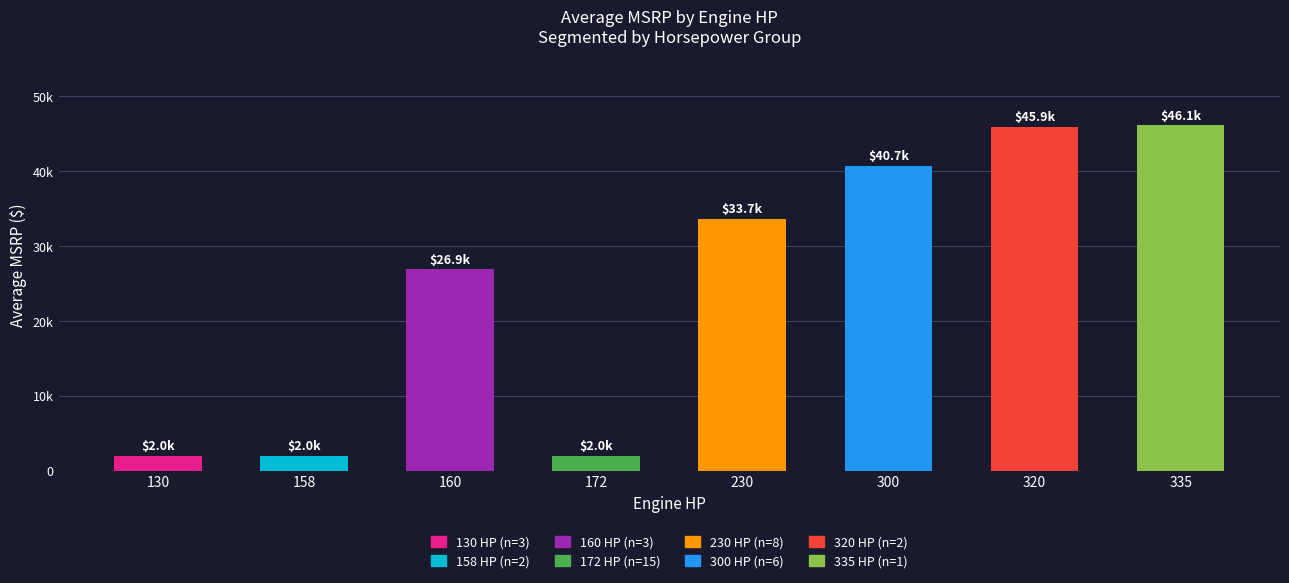

The chart shows a value of 3122.4 at 158. True or false?

False